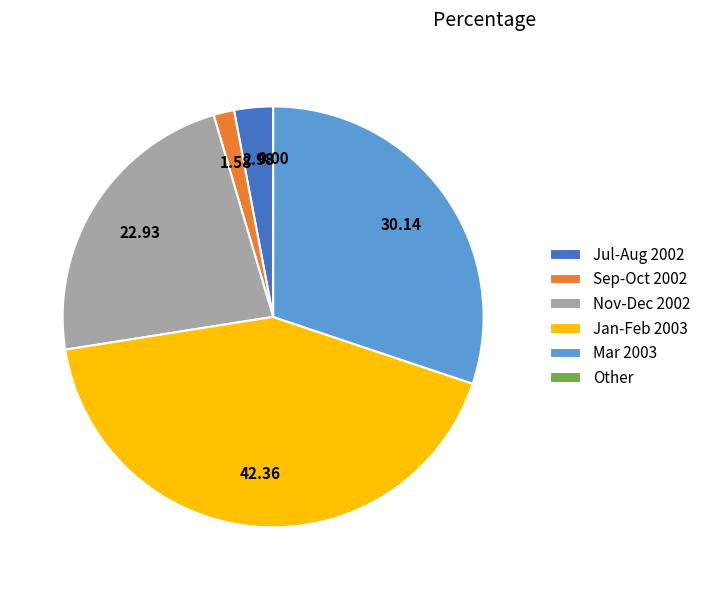

Does any single category account for the majority?

No